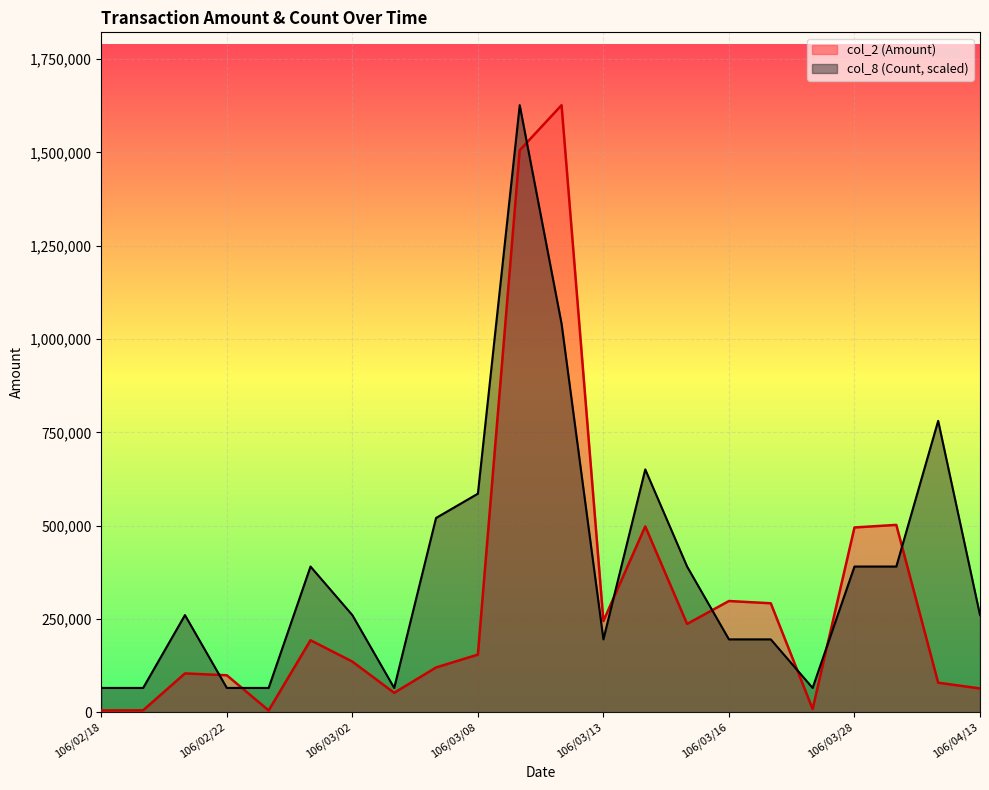

Reading left to right, transcribe all the data shown in this chart.

col_2 (Amount): 106/02/18=4800.0	106/02/20=5100.0	106/02/21=104000.0	106/02/22=99000.0	106/02/24=4750.0	106/03/01=192890.0	106/03/02=135660.0	106/03/03=52000.0	106/03/07=119900.0	106/03/08=154380.0	106/03/09=1505950.0	106/03/10=1626680.0	106/03/13=244410.0	106/03/14=497990.0	106/03/15=236600.0	106/03/16=297960.0	106/03/17=291970.0	106/03/20=8700.0	106/03/28=495100.0	106/03/29=501960.0	106/04/12=79130.0	106/04/13=63690.0
col_8 (Count): 106/02/18=65067.2	106/02/20=65067.2	106/02/21=260268.8	106/02/22=65067.2	106/02/24=65067.2	106/03/01=390403.2	106/03/02=260268.8	106/03/03=65067.2	106/03/07=520537.6	106/03/08=585604.8	106/03/09=1626680.0	106/03/10=1041075.2	106/03/13=195201.6	106/03/14=650672.0	106/03/15=390403.2	106/03/16=195201.6	106/03/17=195201.6	106/03/20=65067.2	106/03/28=390403.2	106/03/29=390403.2	106/04/12=780806.4	106/04/13=260268.8